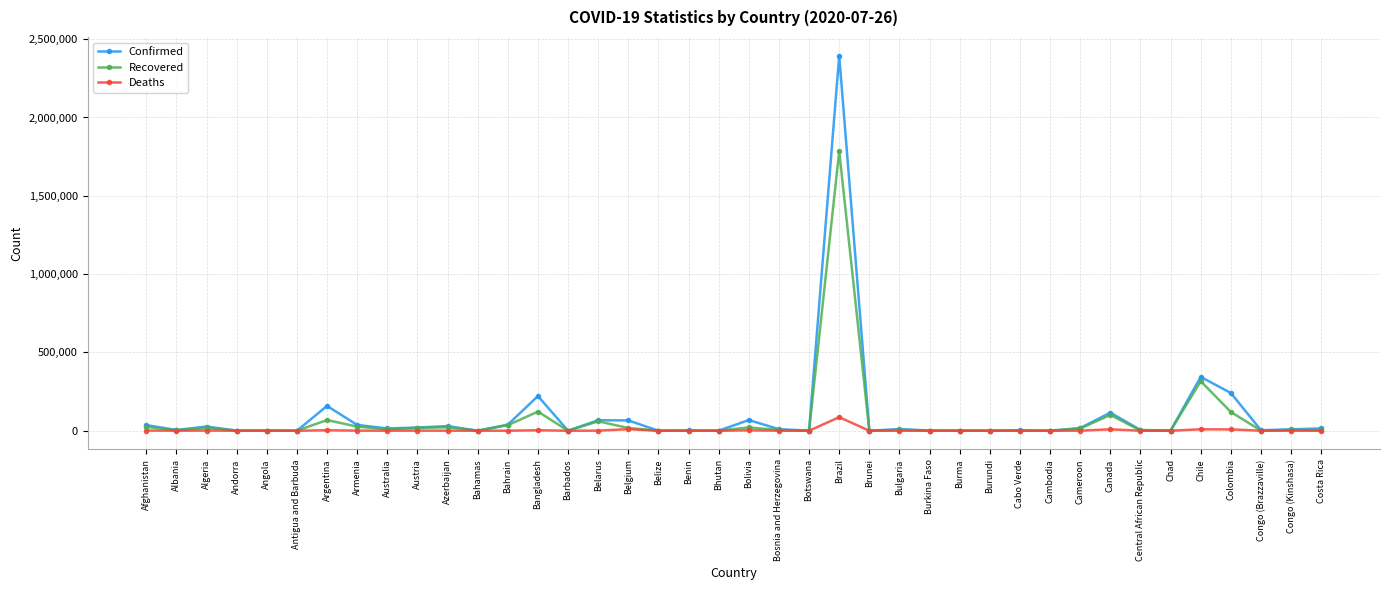

Rank the series at Colombia from highest to lowest value.

Confirmed, Recovered, Deaths